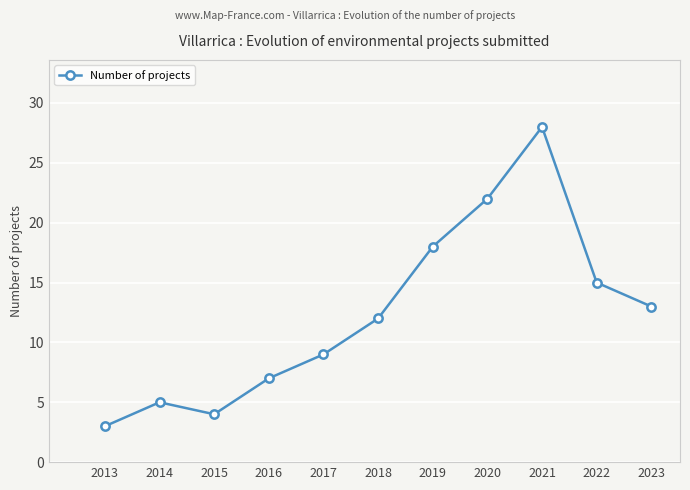

What is the minimum value shown in the chart?

3